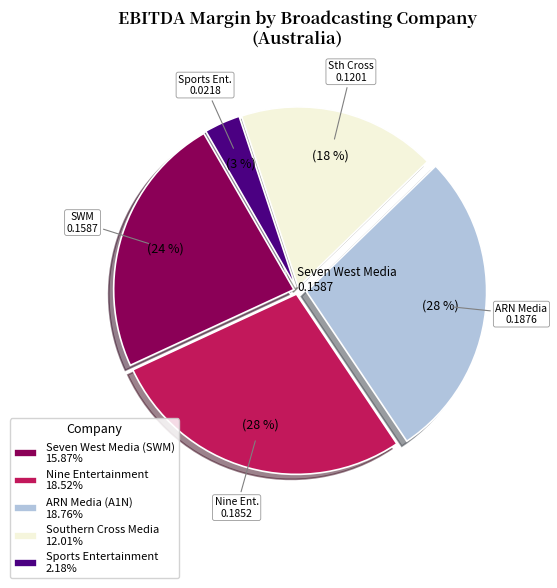

How many segments does this pie chart have?

5